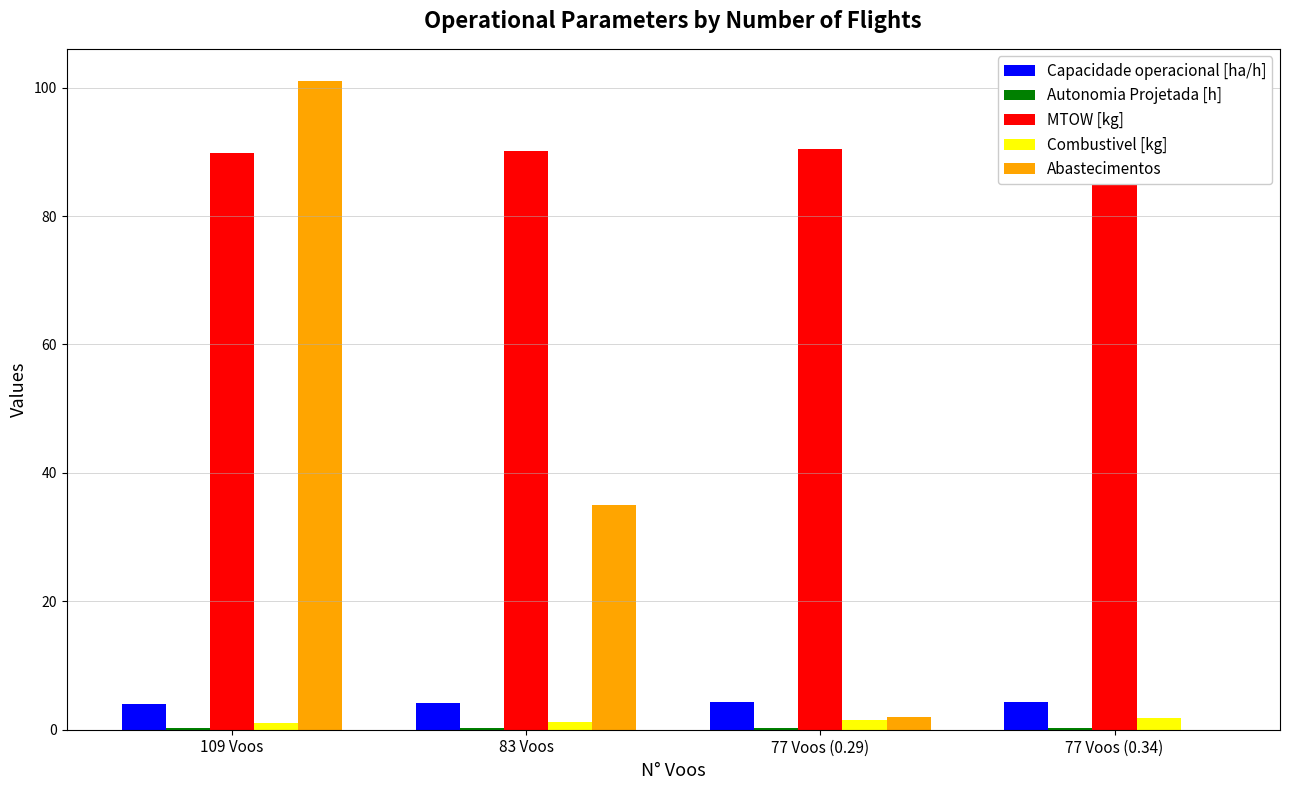

List the series in order of their peak value, lowest first.

Autonomia Projetada [h], Combustivel [kg], Capacidade operacional [ha/h], MTOW [kg], Abastecimentos